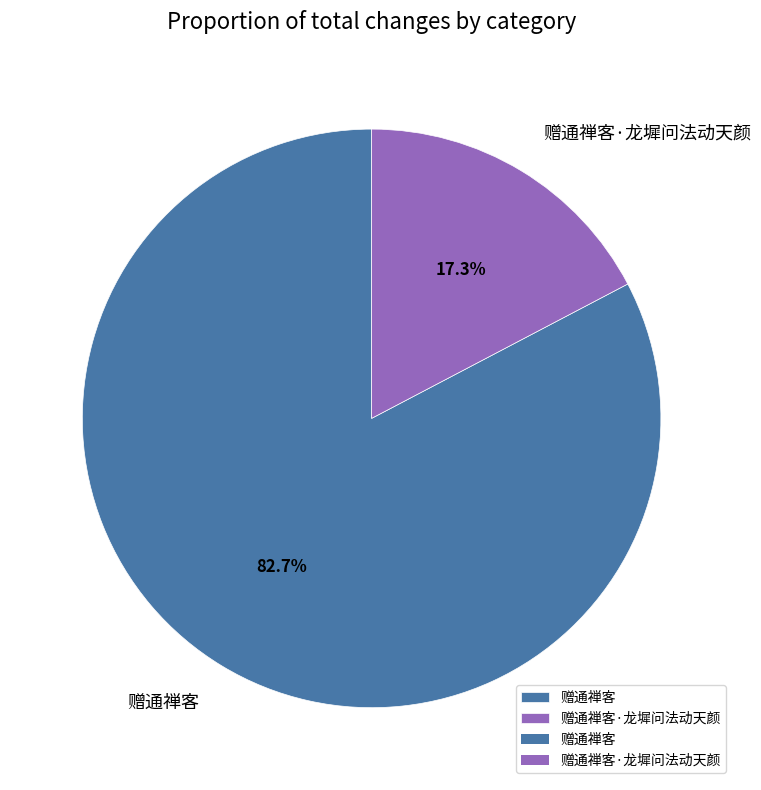

Is there a majority slice in this chart?

Yes